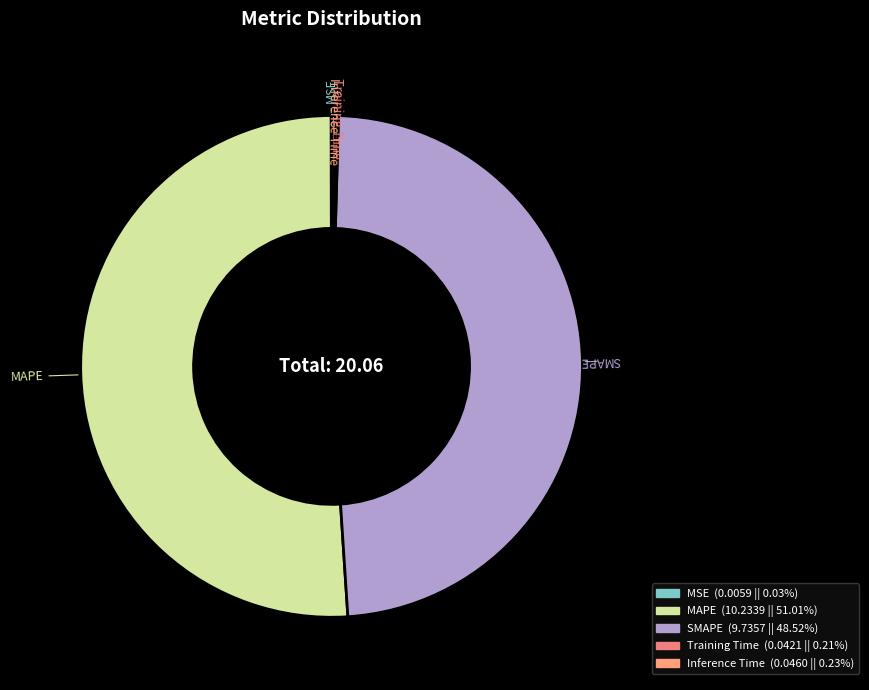

Which category has the biggest portion of the pie?

MAPE